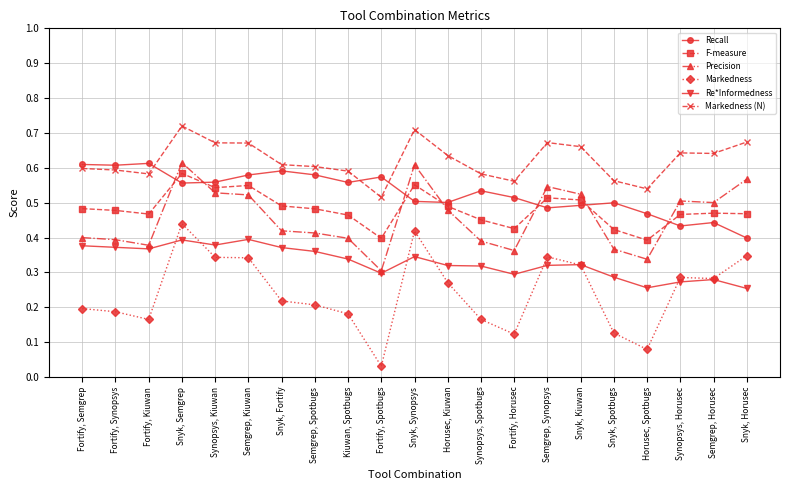

What position from the left is Synopsys, Horusec?

19